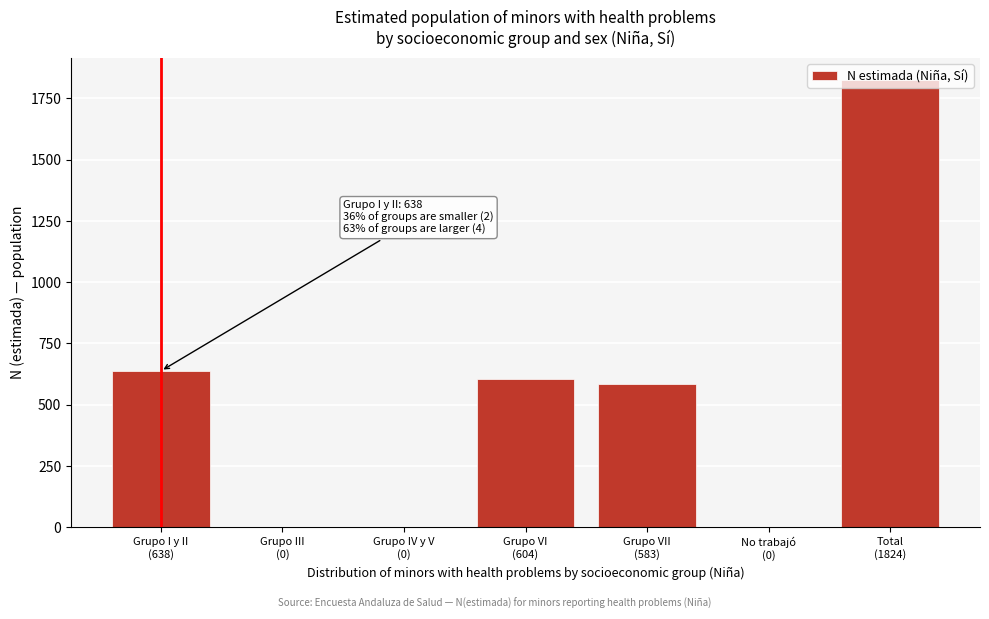

What is the maximum value shown in the chart?

1824